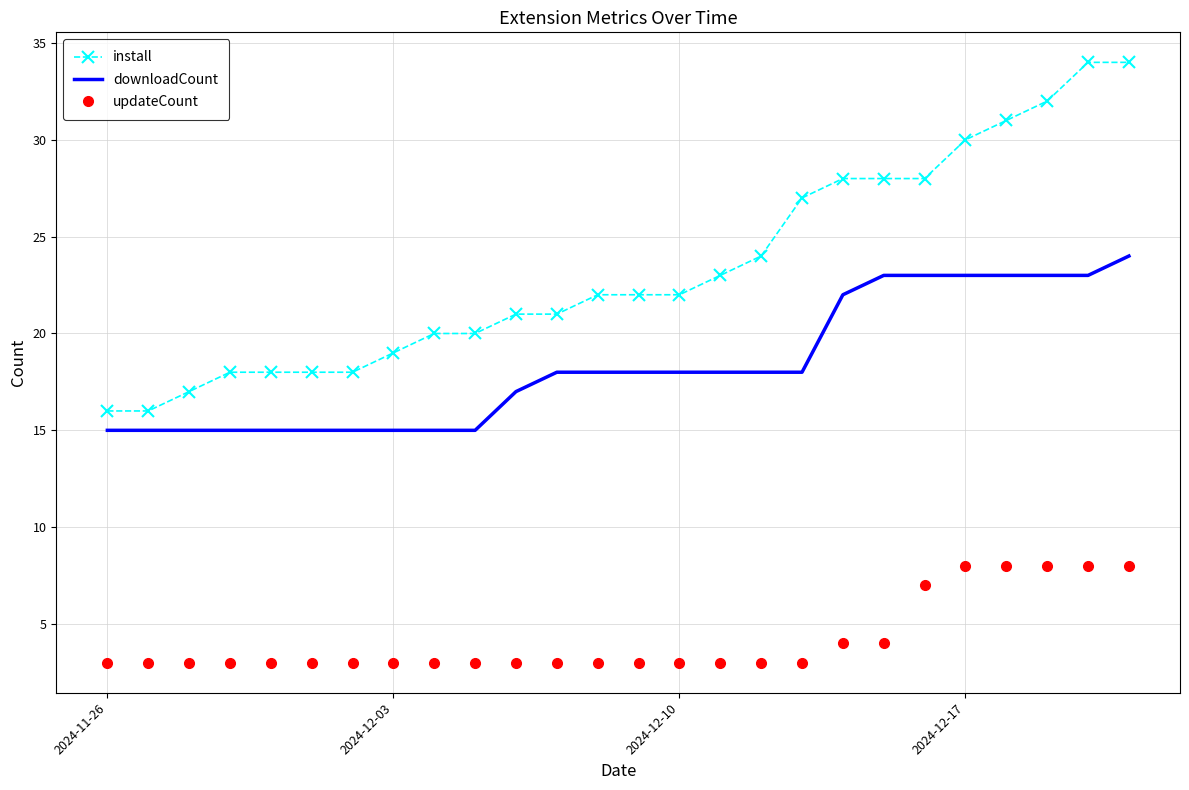

Rank the series by their average value, from lowest to highest.

updateCount, downloadCount, install